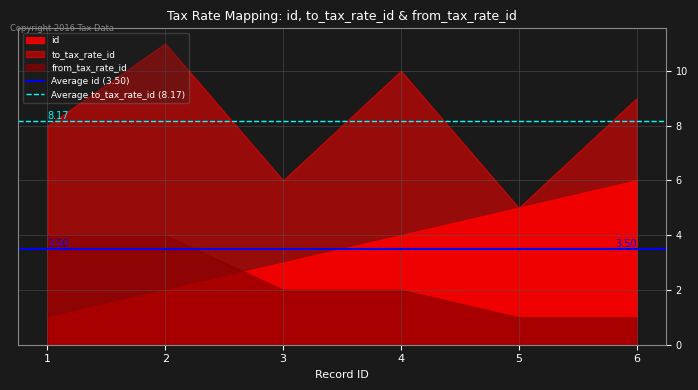

Does the chart display data point markers on the line(s)?

No